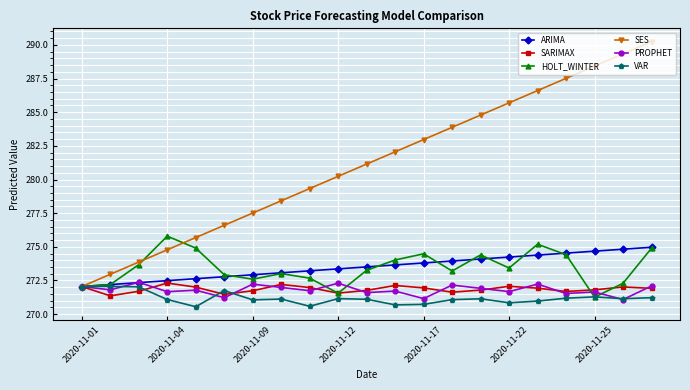

What is the highest value of the VAR series?

272.1